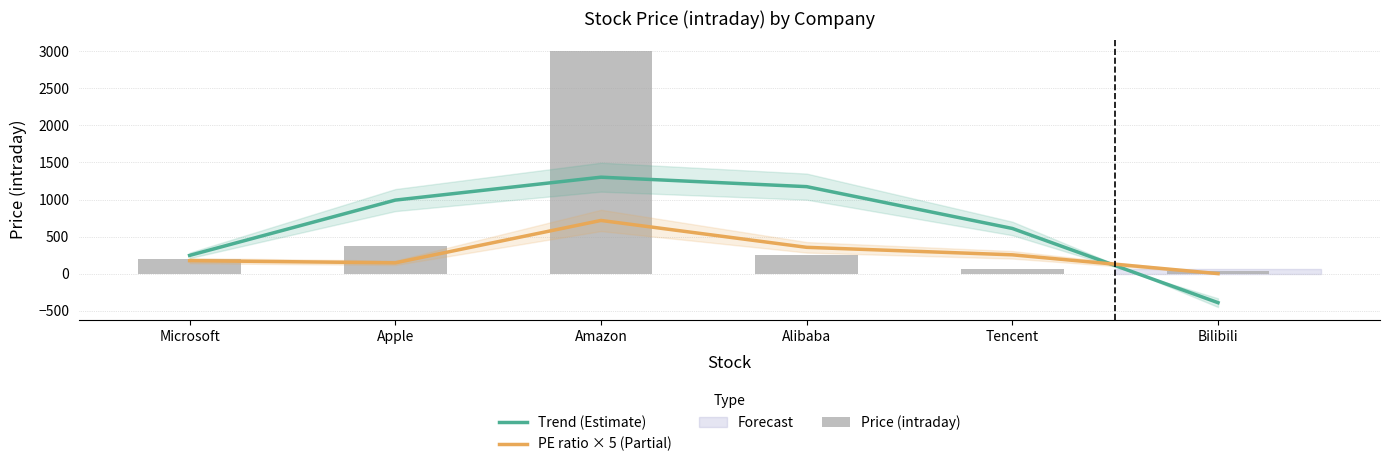

What is the sum of all PE ratio × 5 (Partial) values?

1647.1